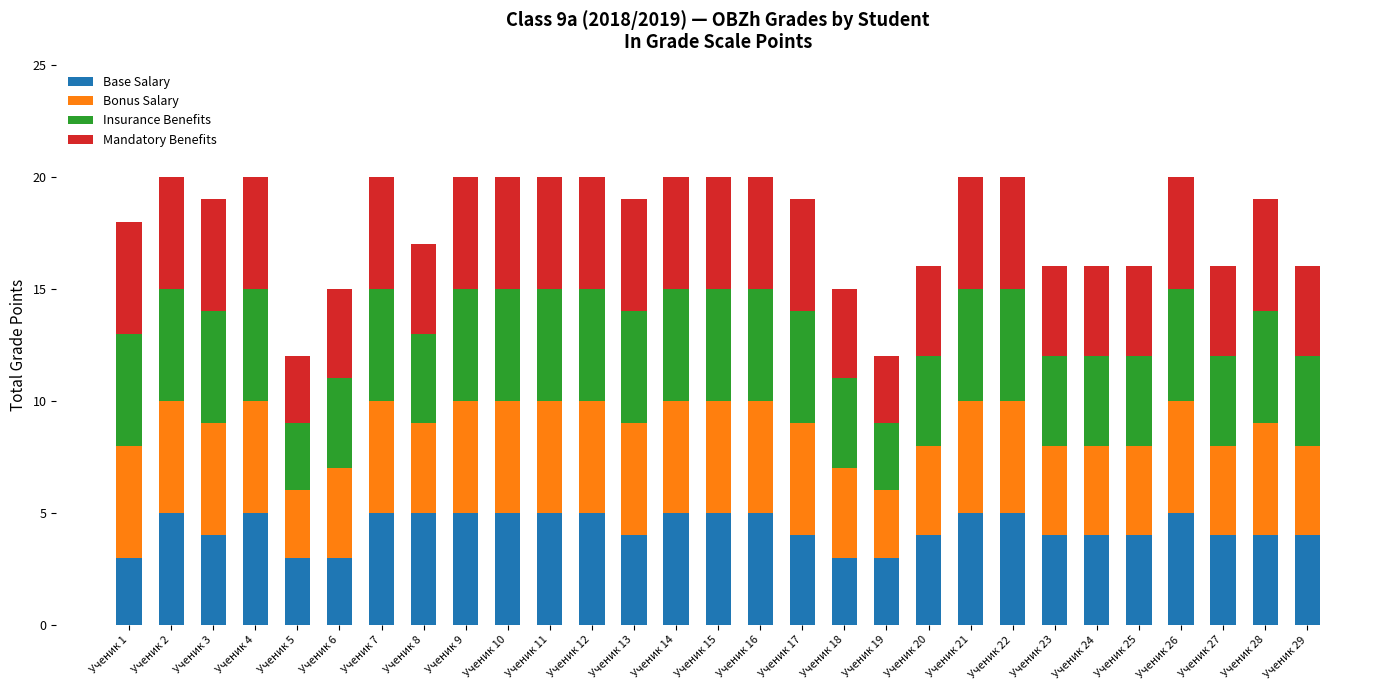

What is the sum of all Base Salary values?

125